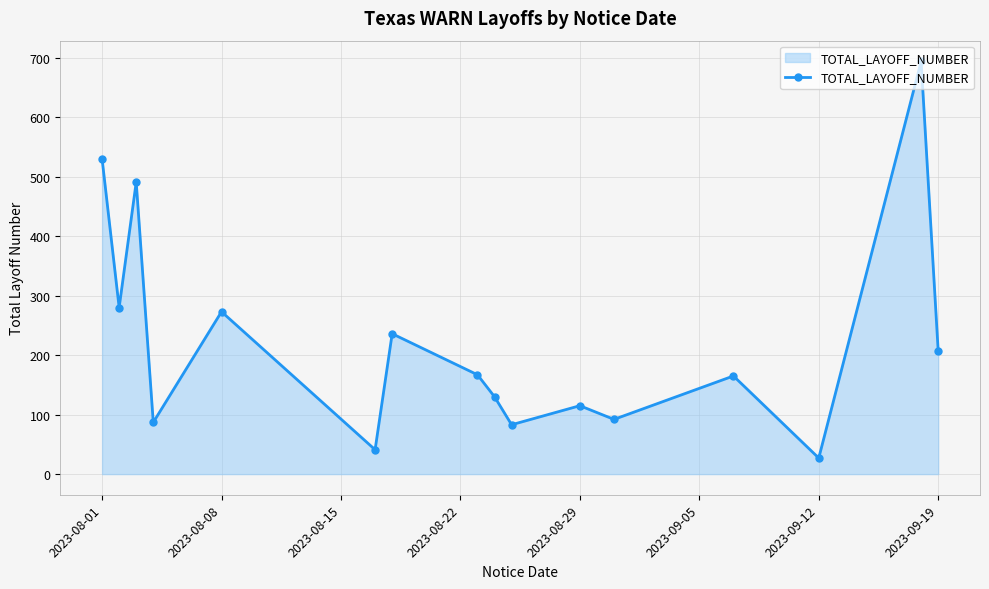

What is the smallest value displayed?

27